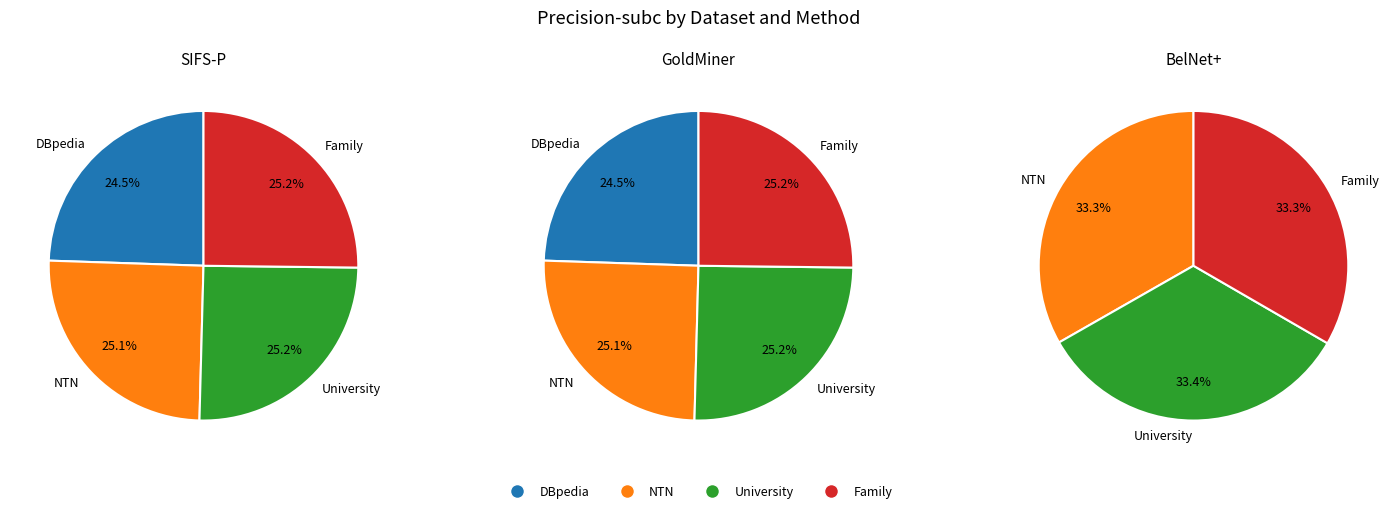

True or false: University accounts for 39% of the total.

False